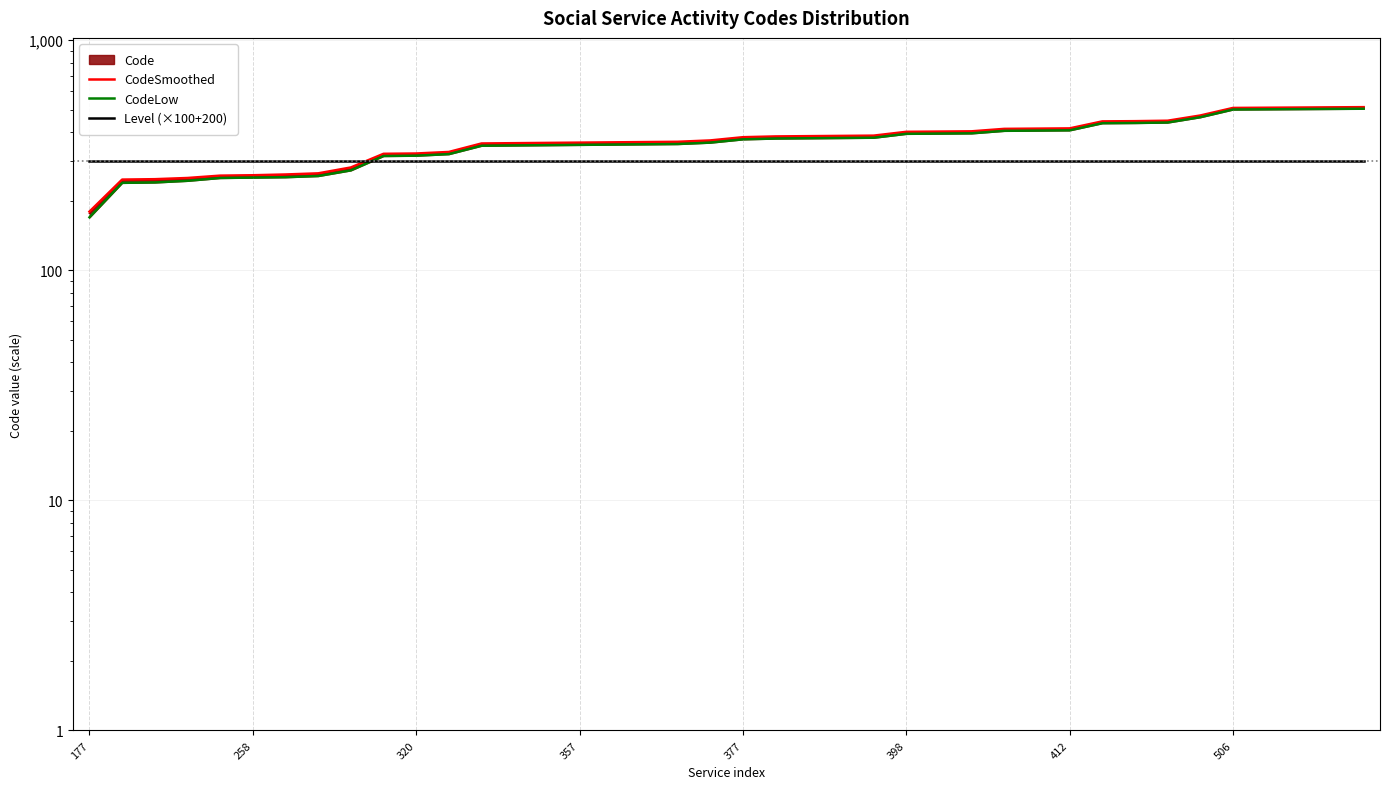

What is the difference between the second highest and minimum values in the CodeSmoothed series?

331